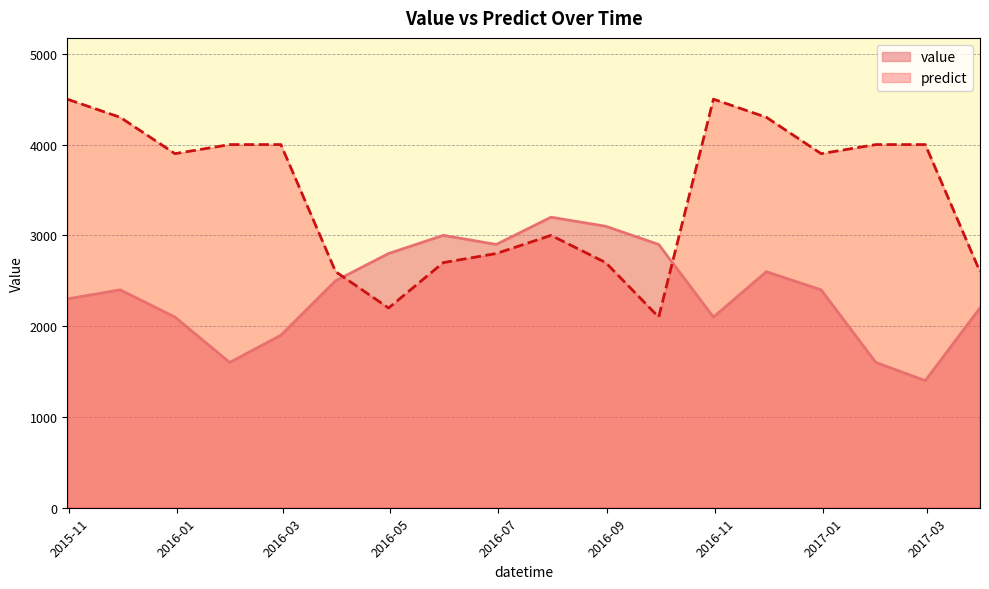

How many series are shown in this chart?

2